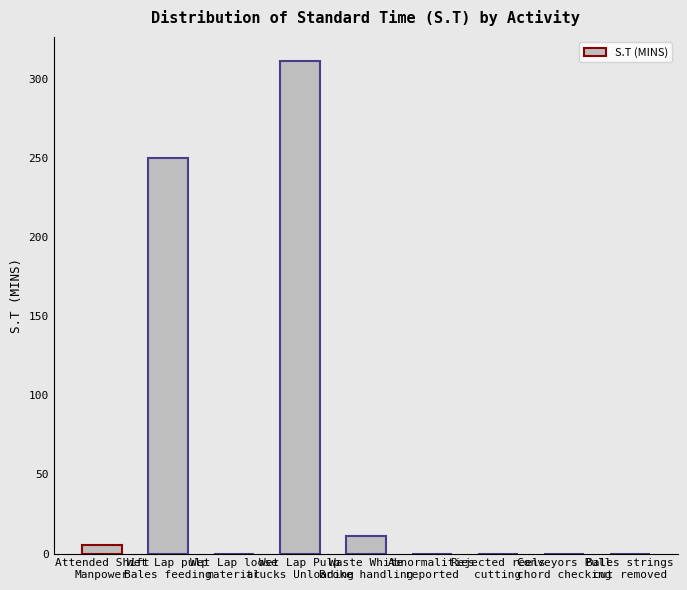

What is the label of the 4th bar from the right?

Abnormalities
reported